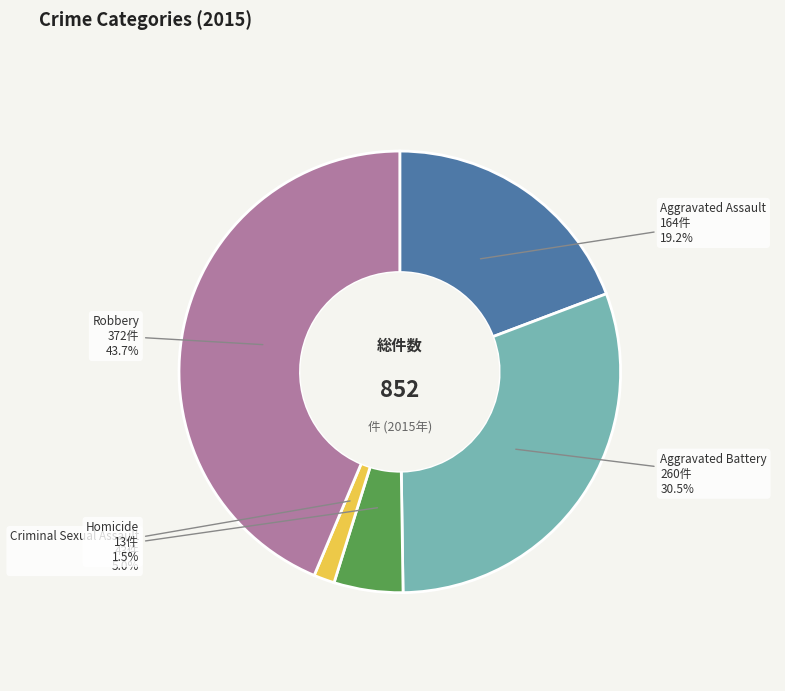

Rank the categories by value from lowest to highest.

Homicide, Criminal Sexual Assault, Aggravated Assault, Aggravated Battery, Robbery